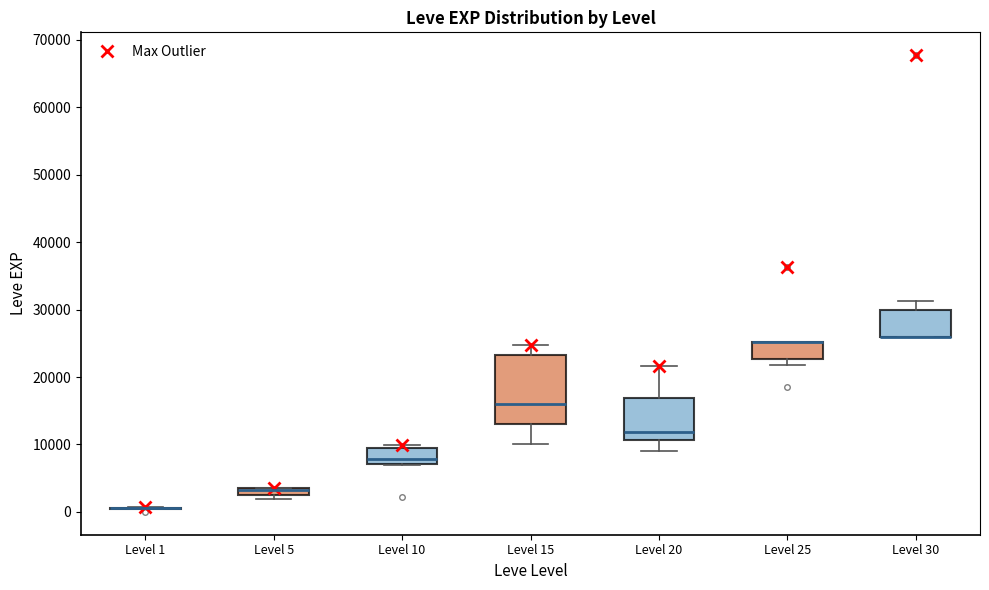

Where does the lower whisker of the box for Level 15 end on the y-axis? The values are not printed on the chart, so give them approximately, as read against the axis.

10000